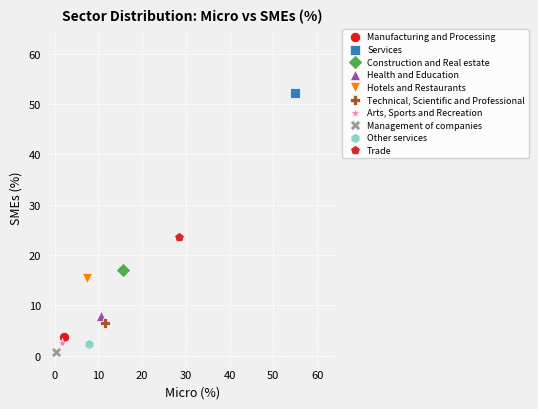

Which series contains the lowest Y value?

Management of companies